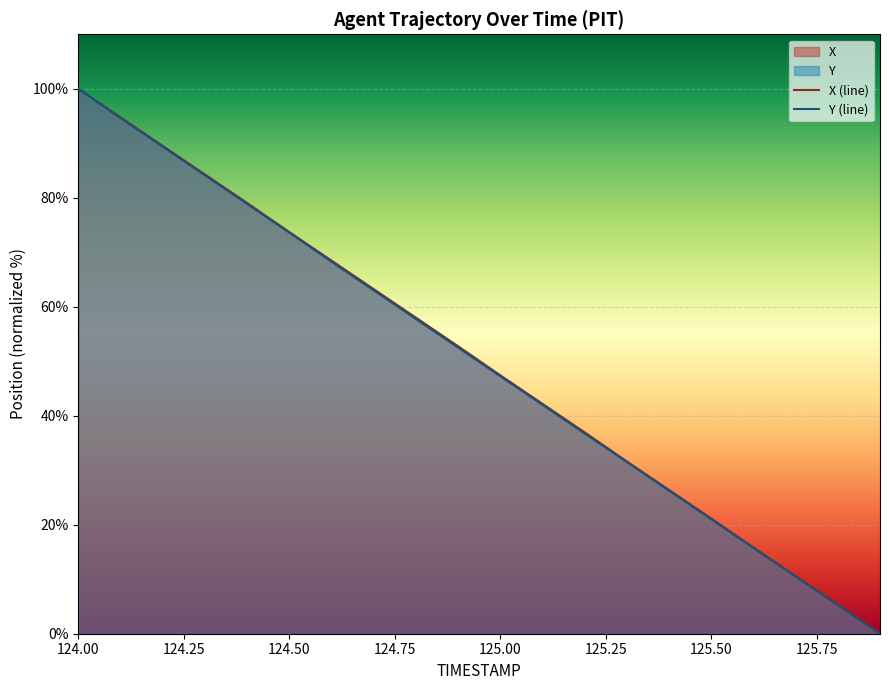

Read the X value at 125.6.

15.8